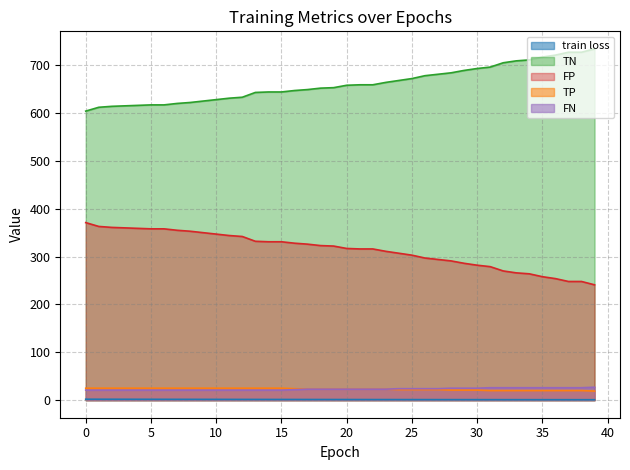

Rank the series by their maximum value, from lowest to highest.

train loss, TP, FN, FP, TN